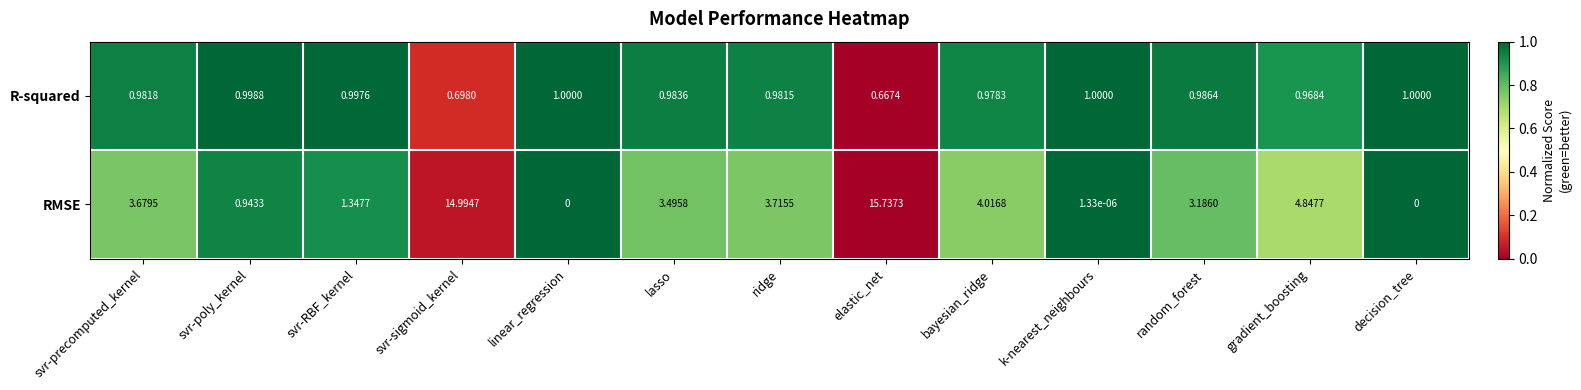

At which category is the sum across all series the highest?

elastic_net